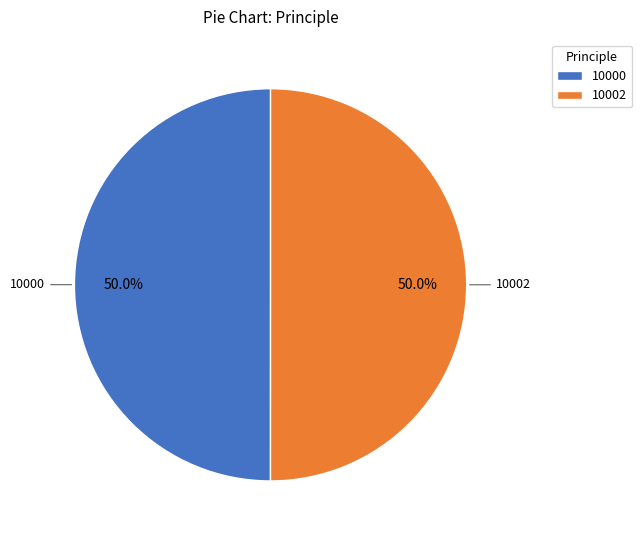

True or false: 10000 accounts for 50% of the total.

True